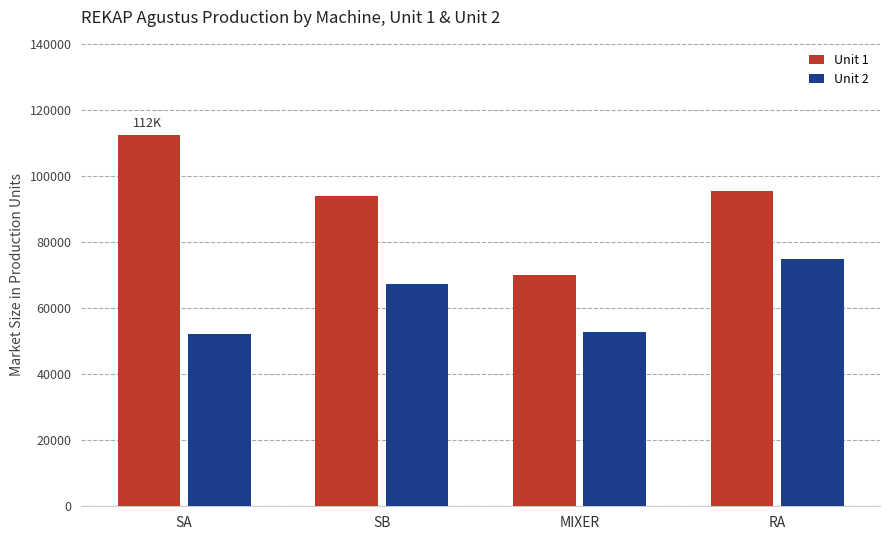

Rank the series by their maximum value, from highest to lowest.

Unit 1, Unit 2